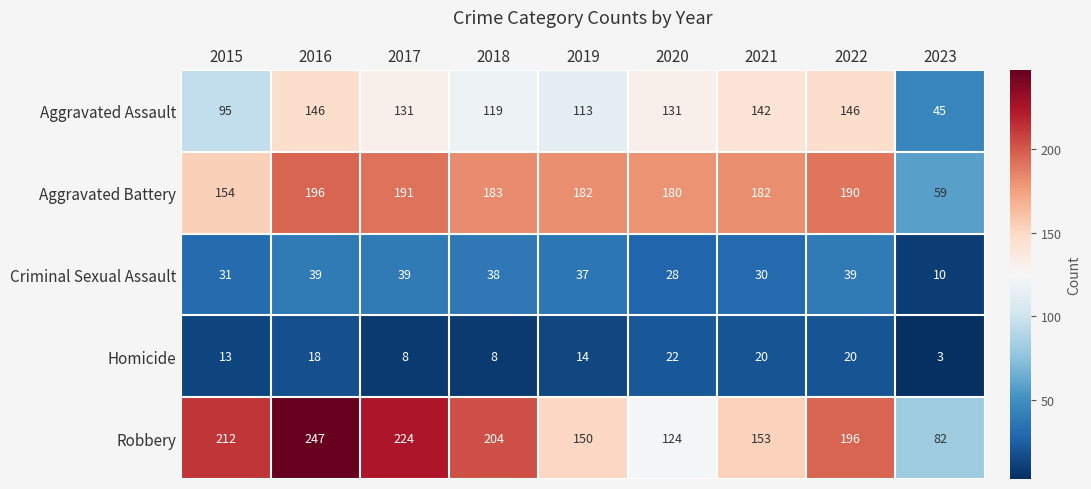

List the series in order of their peak value, lowest first.

Homicide, Criminal Sexual Assault, Aggravated Assault, Aggravated Battery, Robbery